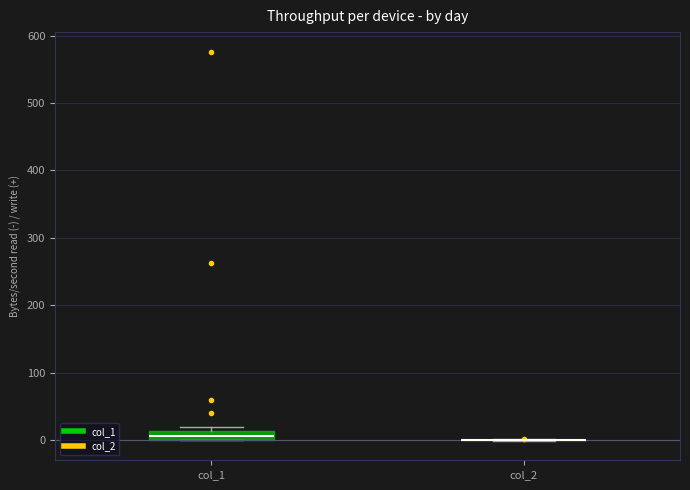

Which box is the tallest, from its lower edge to its upper edge?

col_1